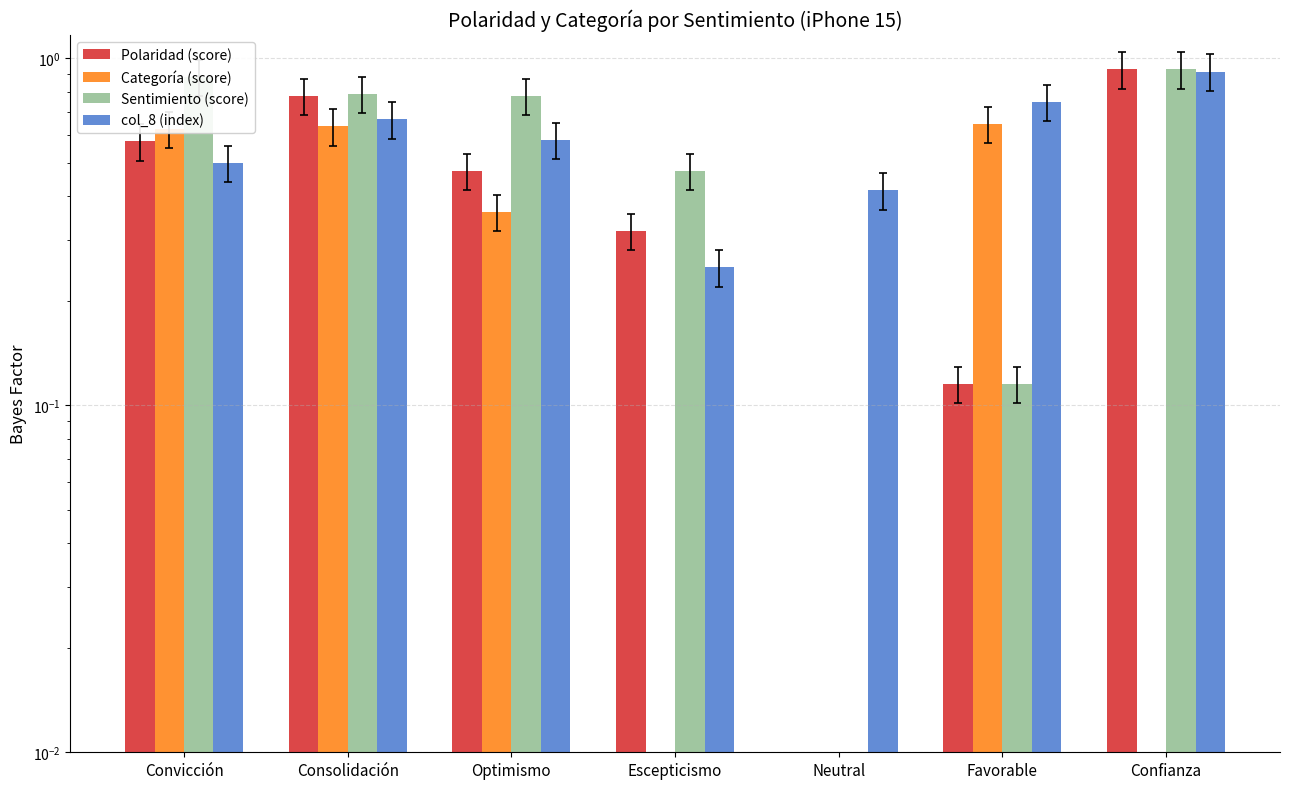

Is it true that Polaridad (score) equals 0.5 at Optimismo?

True